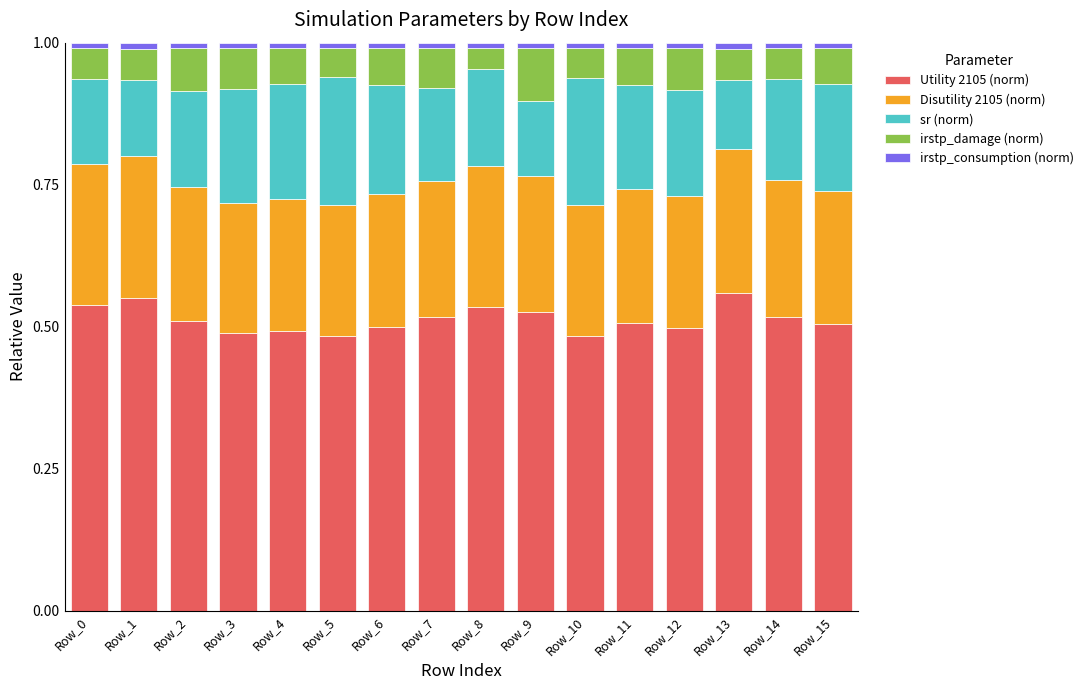

Is it true that Utility 2105 (norm) equals 0.5 at Row_9?

True